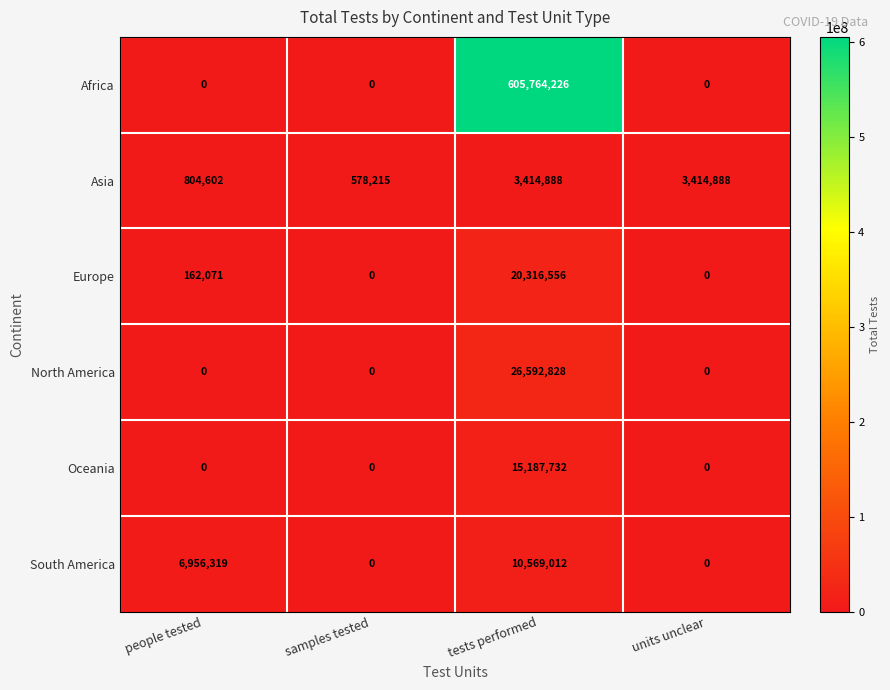

What is the difference between the maximum and second lowest values in the Asia series?

2610286